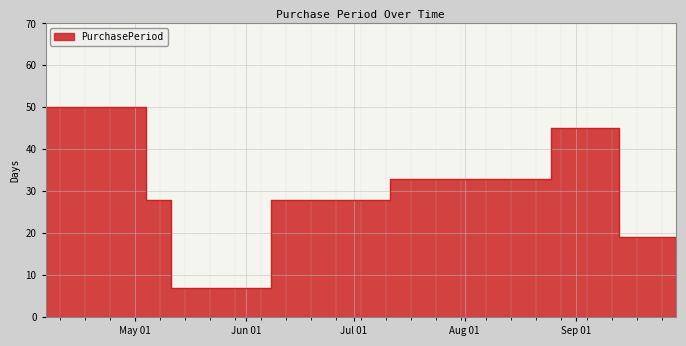

How many categories are shown in the chart?

8